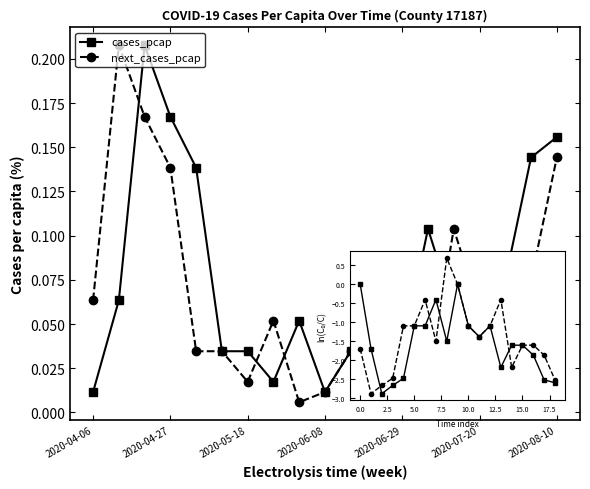

At how many categories does at least one series exceed 0?

19